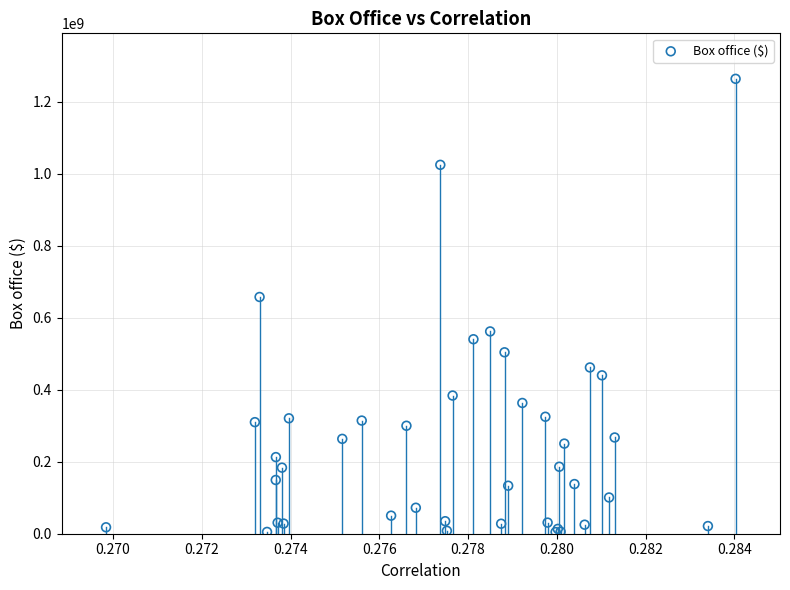

What Y value in the scatter plot is closest to 634300000?

657800000